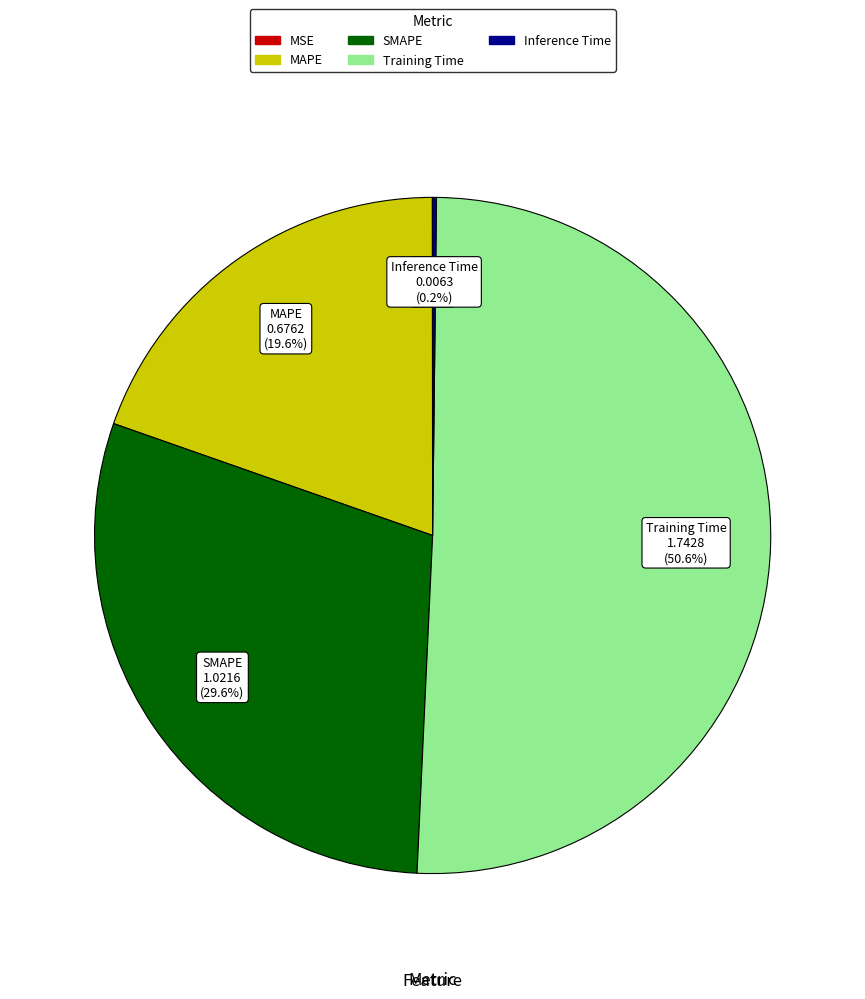

To the nearest percent, what portion does SMAPE represent?

30%